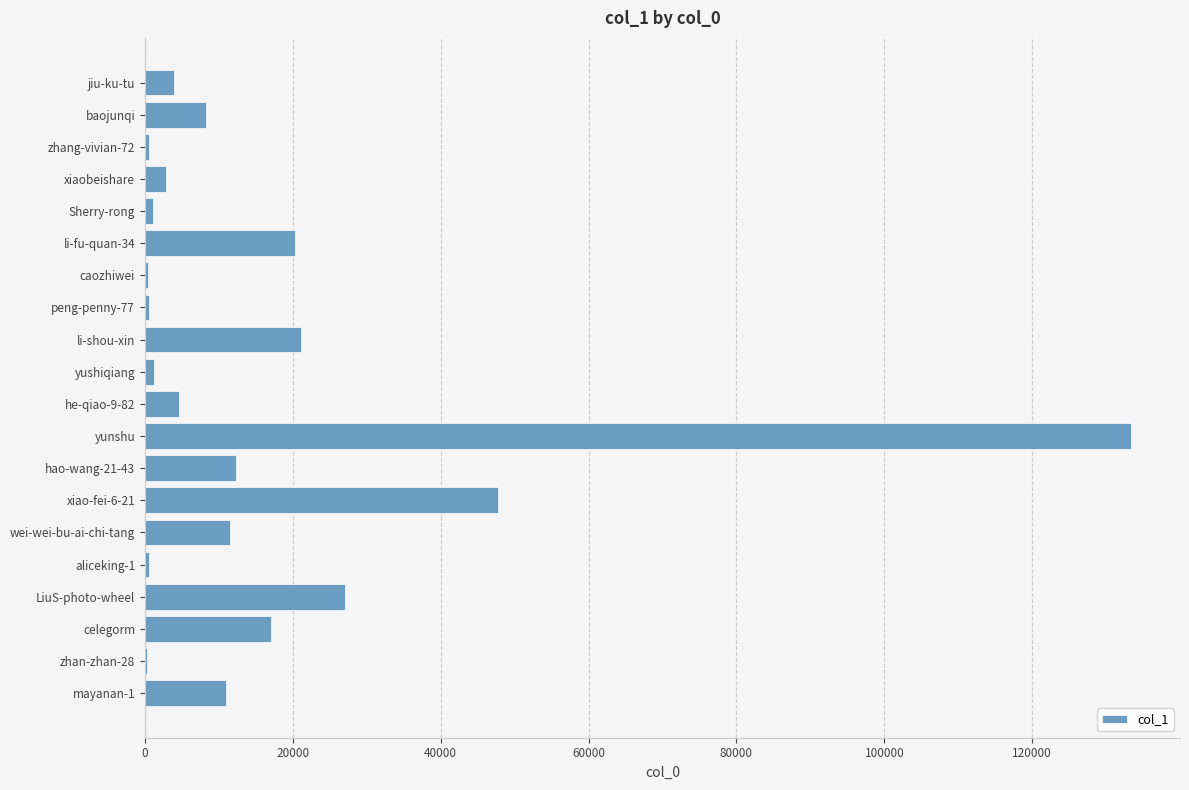

Which has a higher value, xiaobeishare or hao-wang-21-43?

hao-wang-21-43